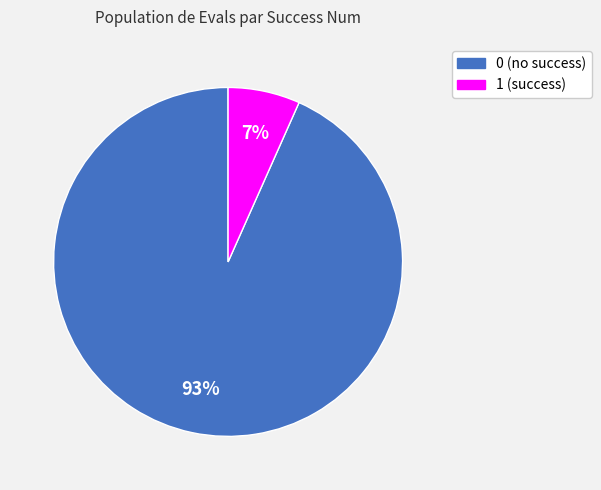

Combined, do 0 and 1 account for over 50%?

Yes